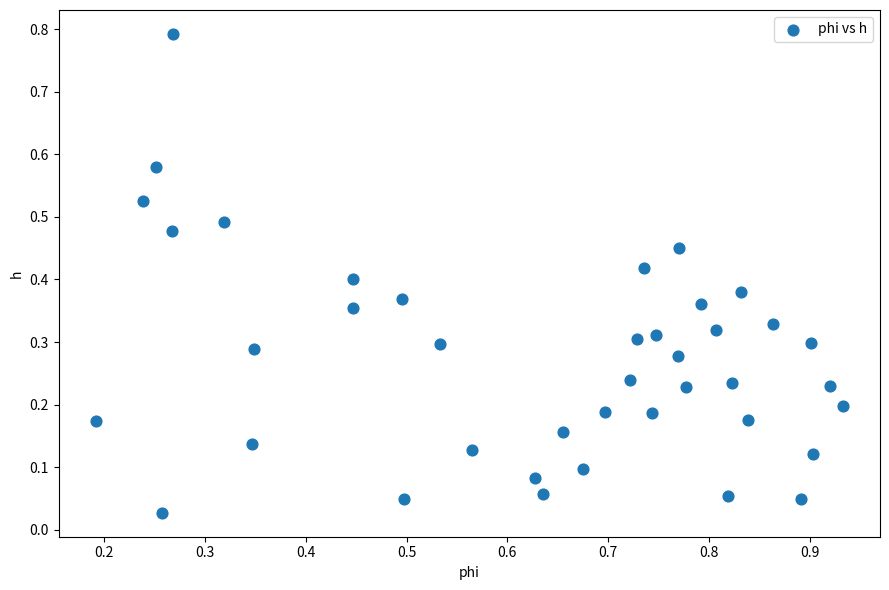

What is the range of X values (max minus min)?

0.7